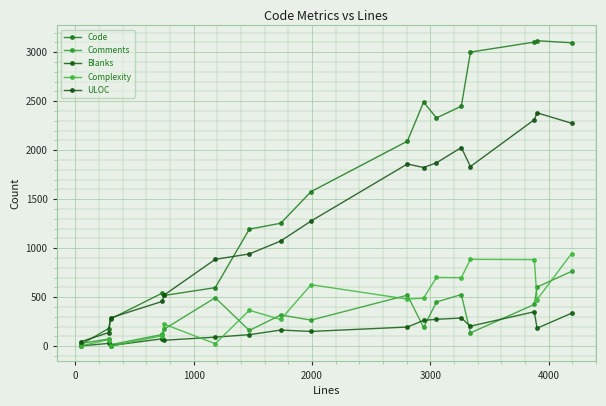

What is the difference between the second highest and minimum values in the Complexity series?

886